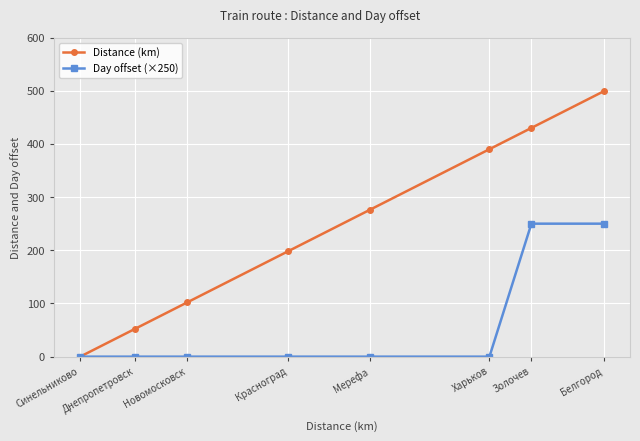

Which series has the largest total across all categories?

Distance (km)